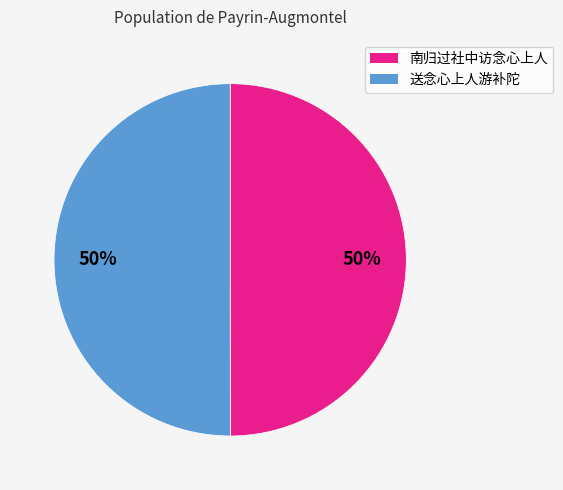

To the nearest percent, what is the average slice percentage?

50%